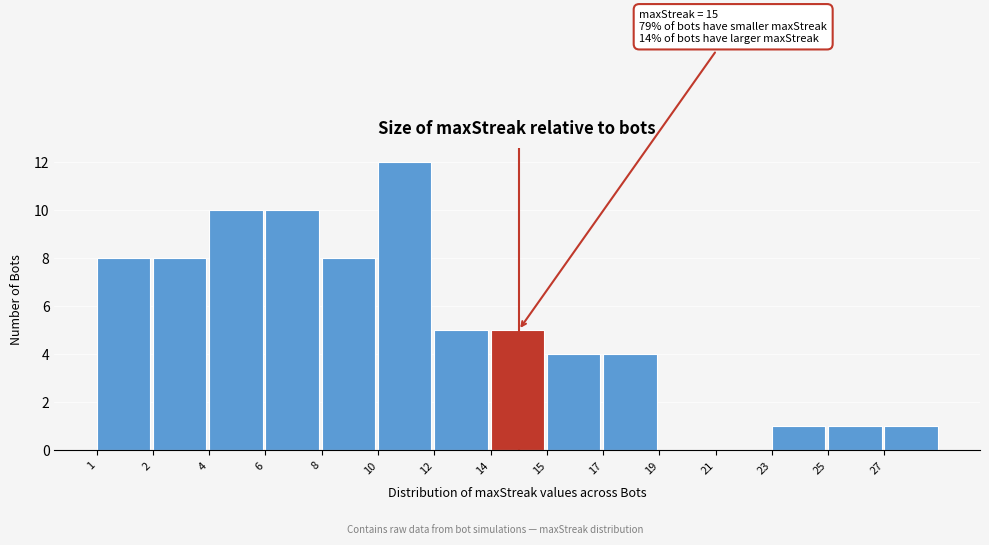

Reading left to right, list all the values displayed in this chart.

1=8	2=8	4=10	6=10	8=8	10=12	12=5	14=5	15=4	17=4	19=0	21=0	23=1	25=1	27=1